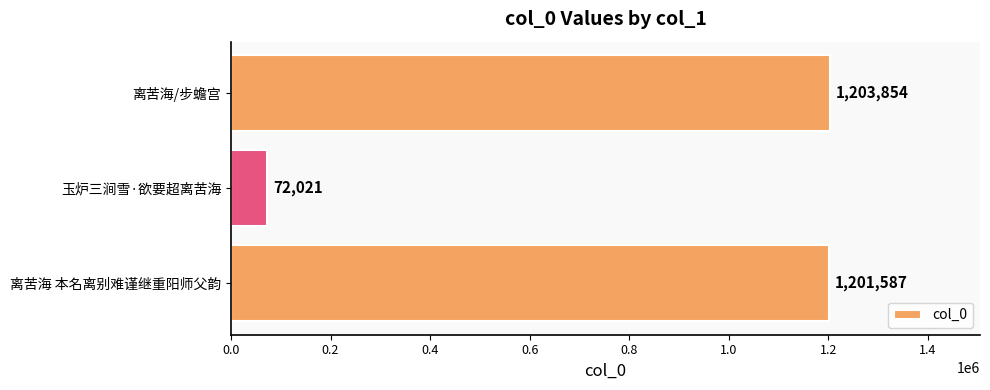

How many bars are there in total?

3